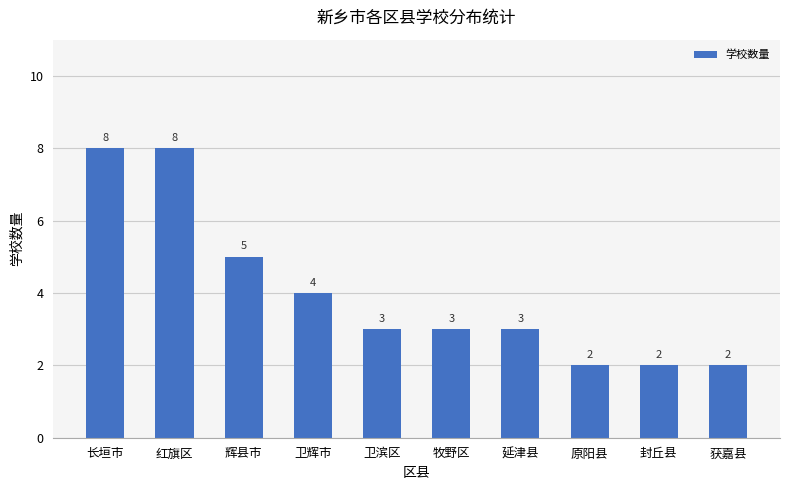

How many distinct data groups are displayed?

1